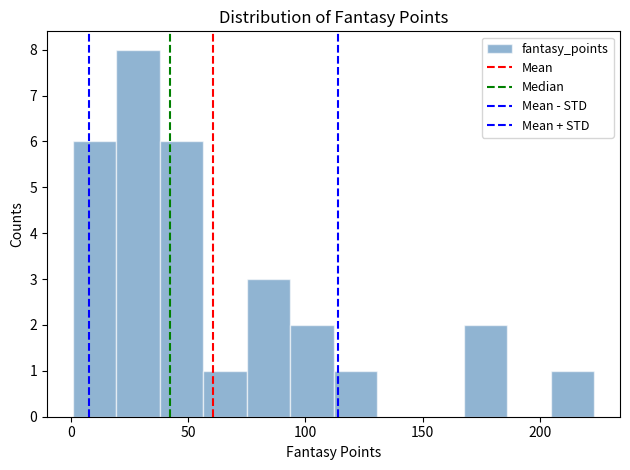

Around what value on the x-axis is the tallest bar? Give the approximate position of its centre, as read against the axis.

30